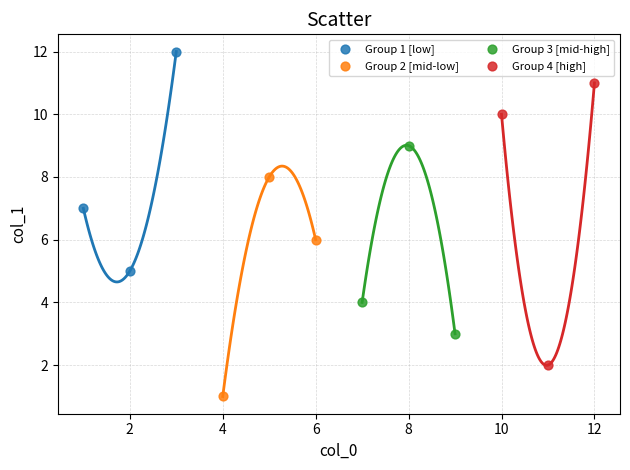

Which series contains the lowest Y value?

Group 2 [mid-low]